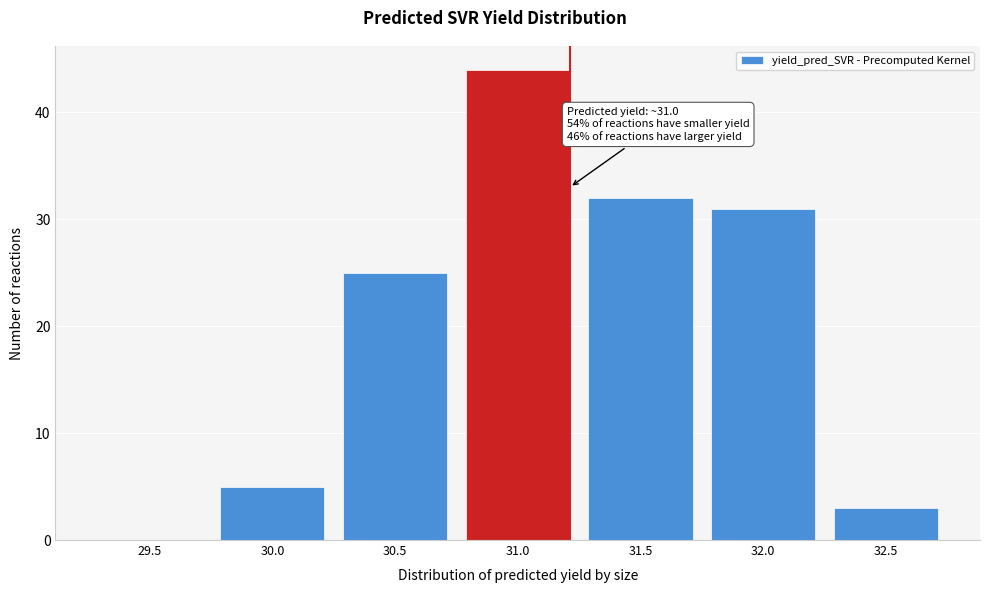

Reading left to right, list all the values displayed in this chart.

29.5=0	30.0=5	30.5=25	31.0=44	31.5=32	32.0=31	32.5=3